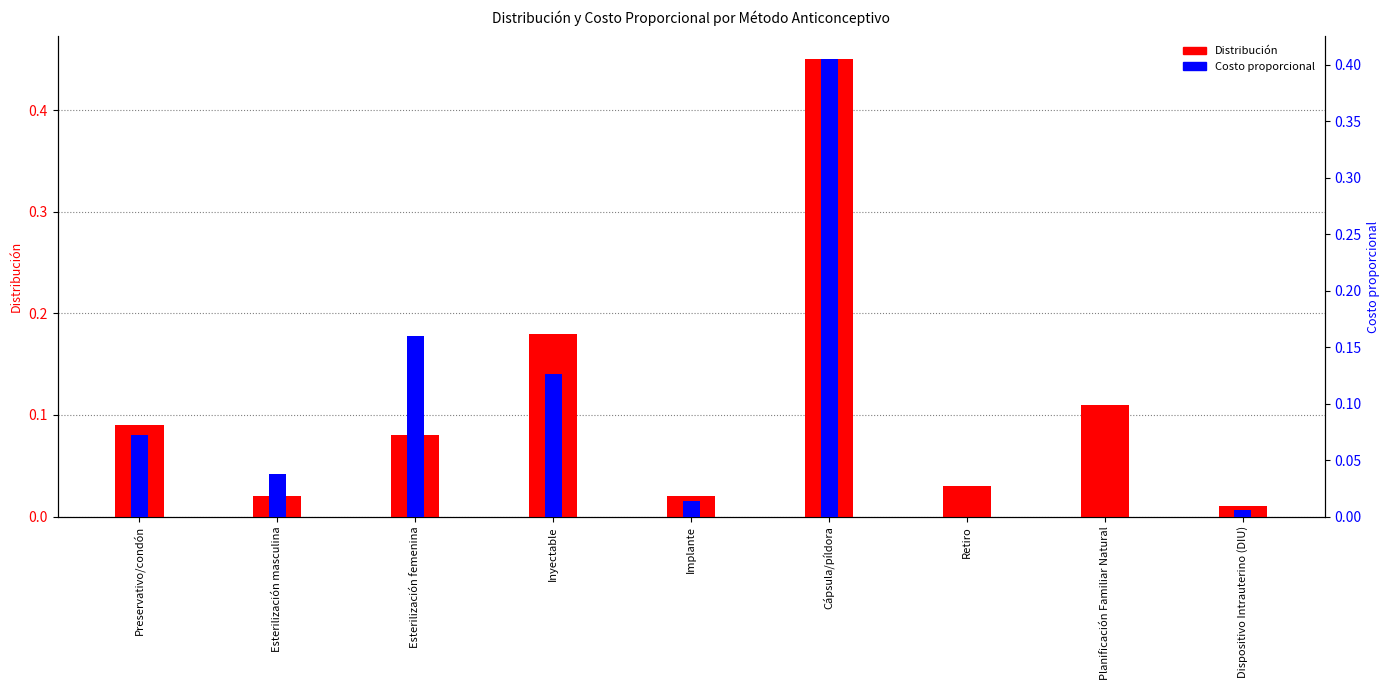

What is the sum of all Costo proporcional values?

0.8